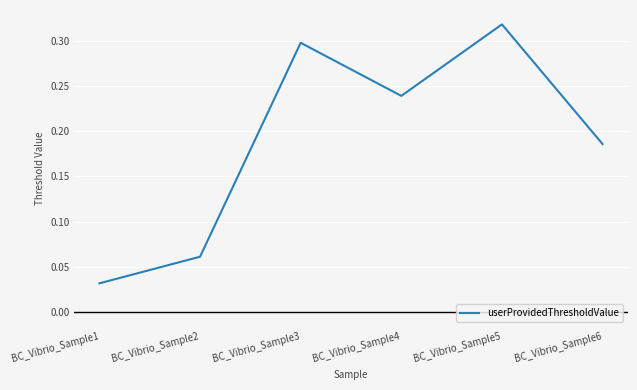

Does the chart display data point markers on the line(s)?

No